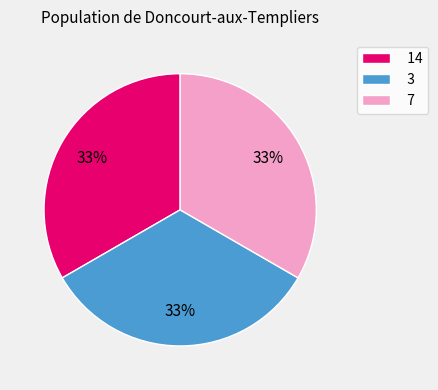

To the nearest percent, what percentage of the pie is 7?

33%